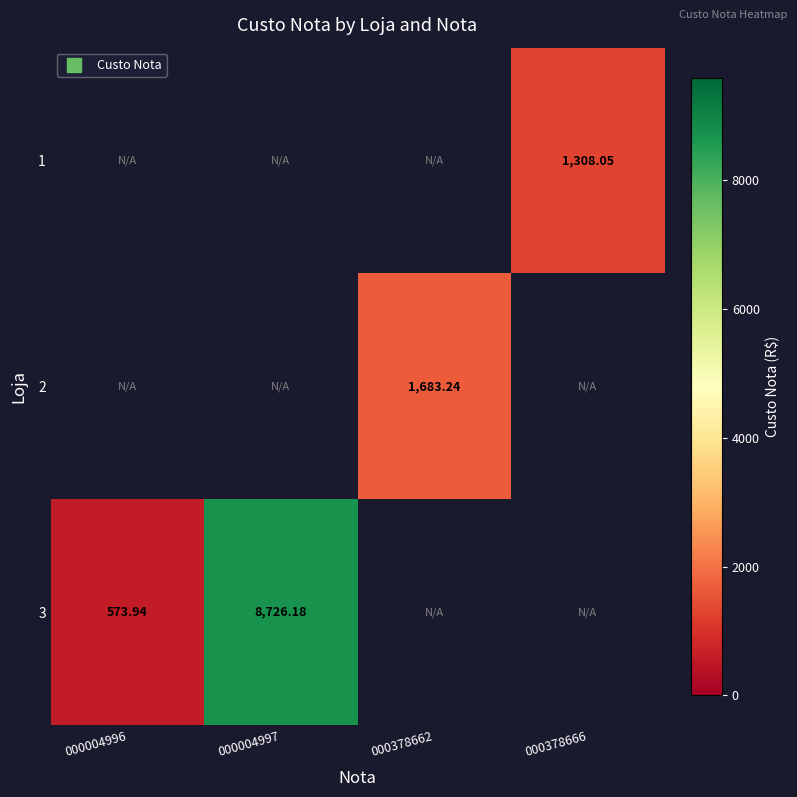

The 2 series shows 1683.2 at 000378662. True or false?

True